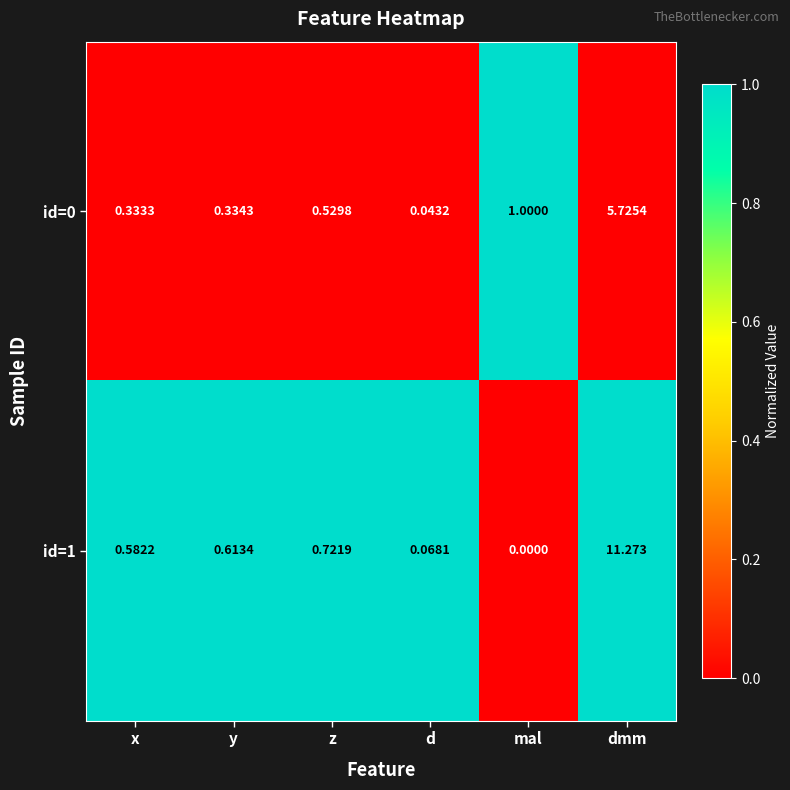

What is the total value across all series at mal?

1.0